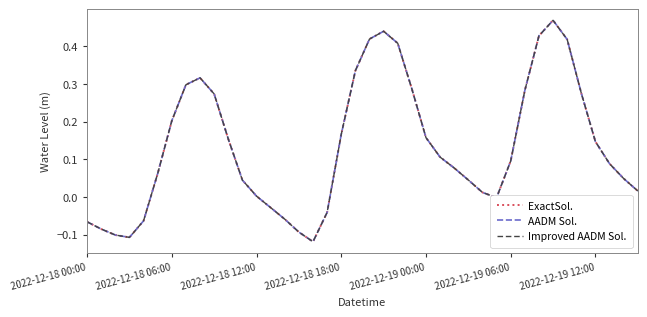

Is this an area chart (filled region under the line)?

No